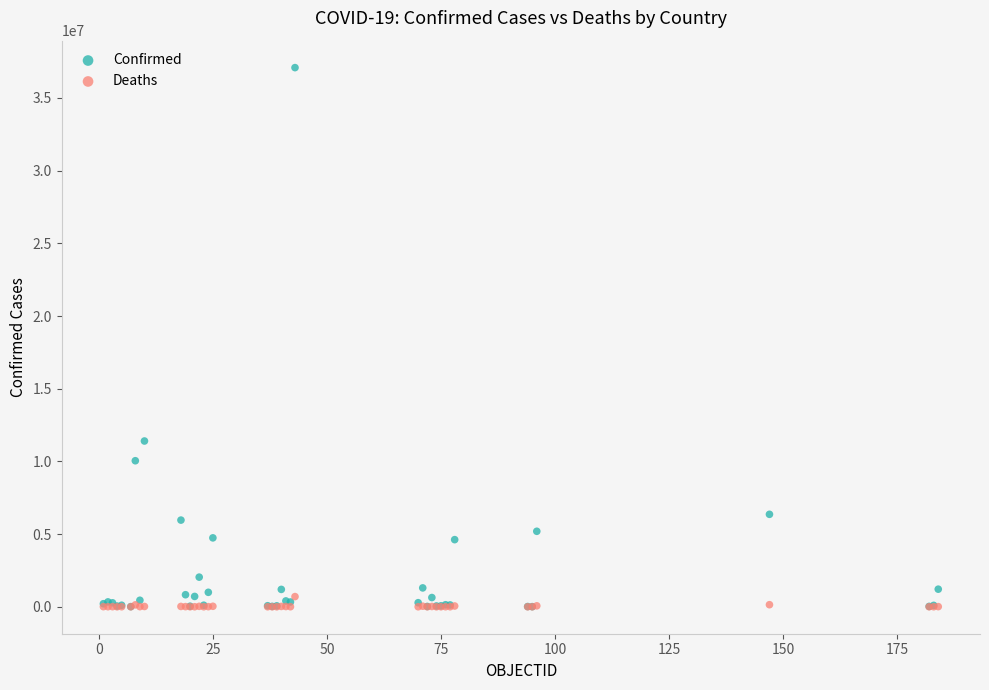

What are all the series names shown in the legend?

Confirmed, Deaths